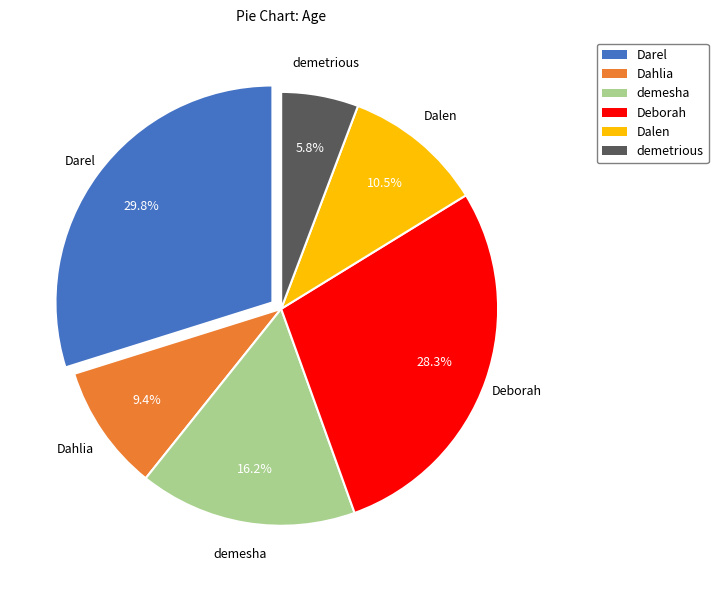

To the nearest percent, what portion does demesha represent?

16%